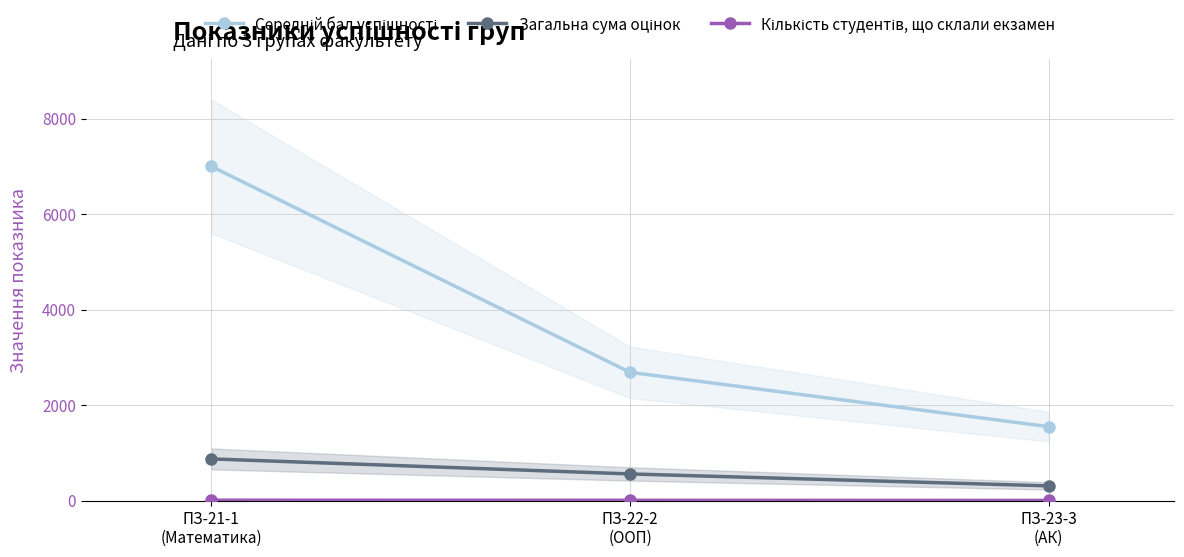

What are all the series names shown in the legend?

Середній бал успішності, Загальна сума оцінок, Кількість студентів, що склали екзамен